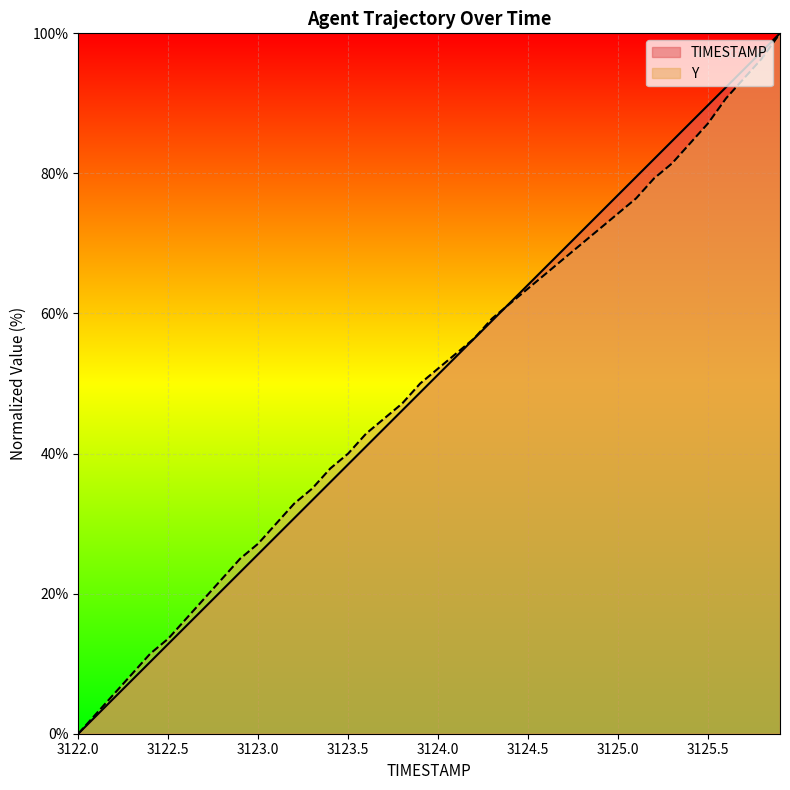

Which category has the lowest value in the Y series?

3122.0